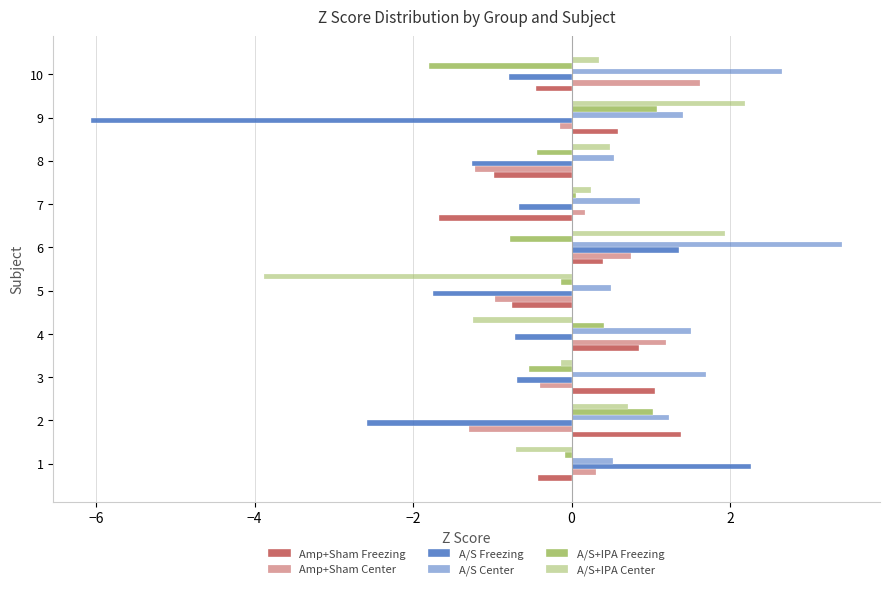

What is the maximum value for A/S Center?

3.4